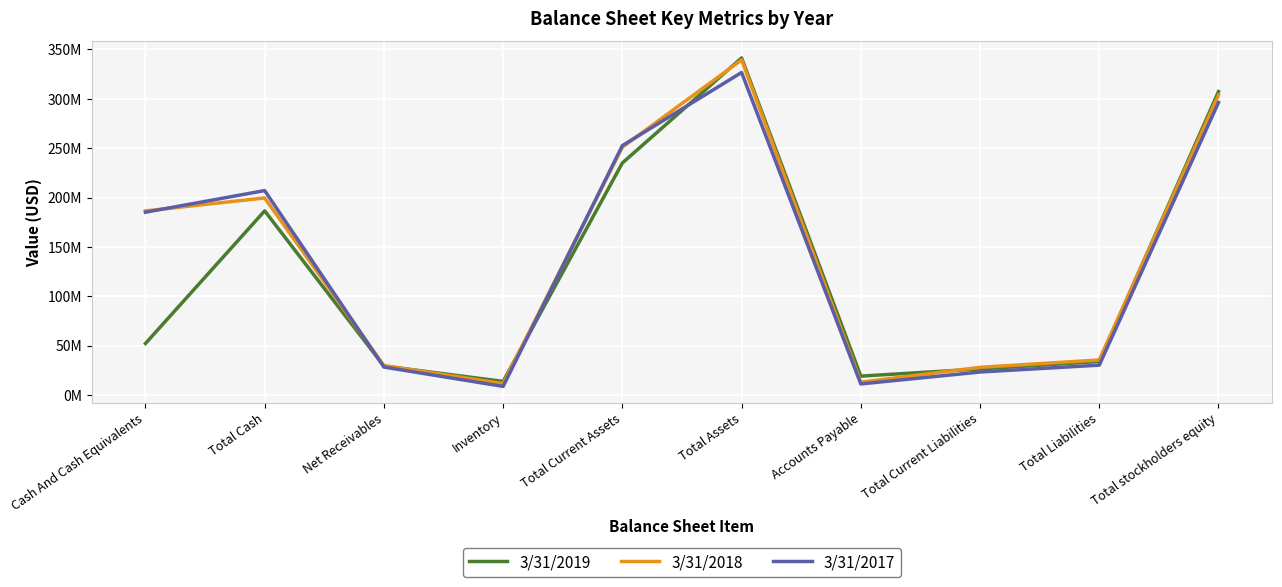

True or false: 3/31/2018 and 3/31/2019 cross at least once.

True